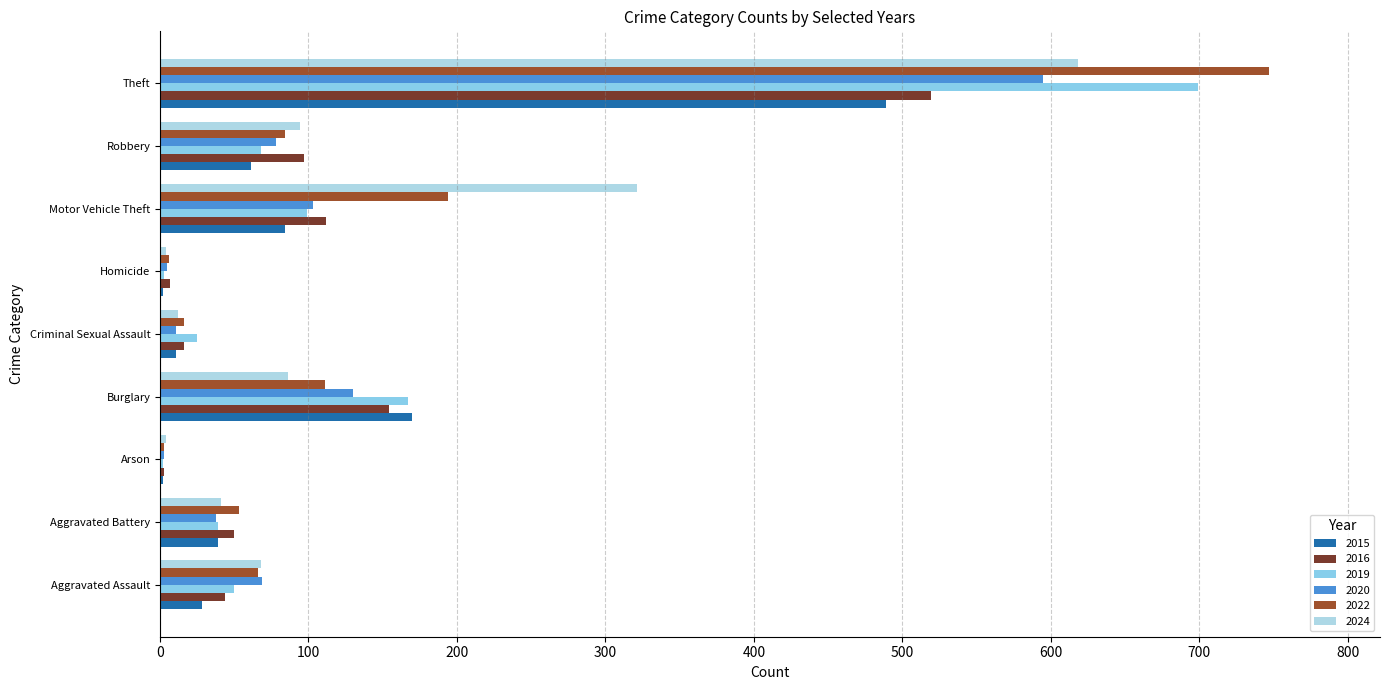

What is the label of the 5th bar from the left?

Criminal Sexual Assault